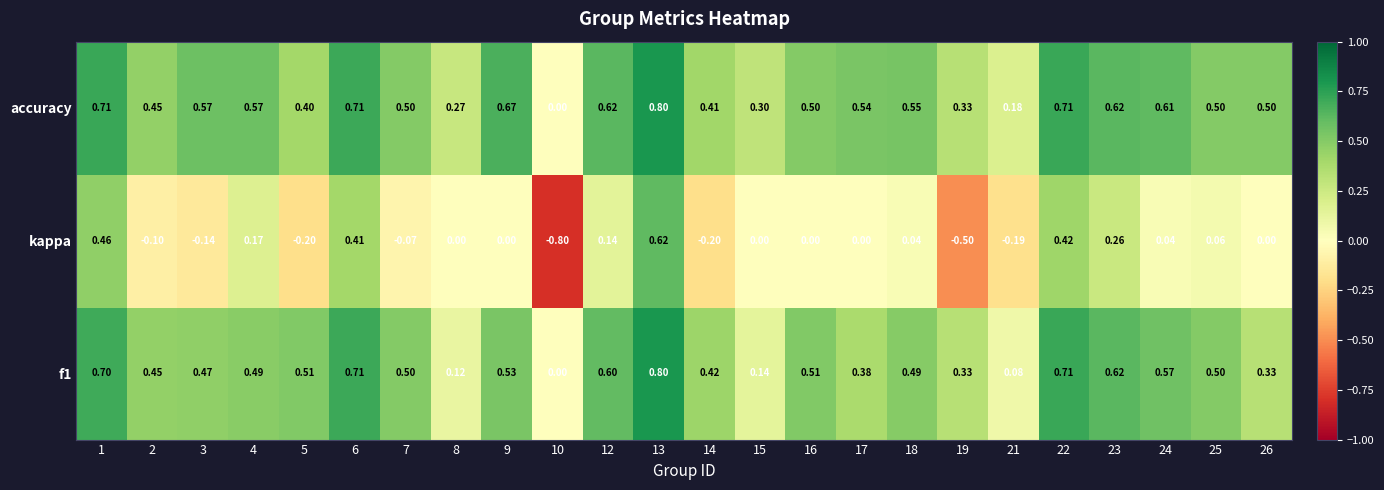

Between 14 and 16, which series saw the biggest shift?

kappa